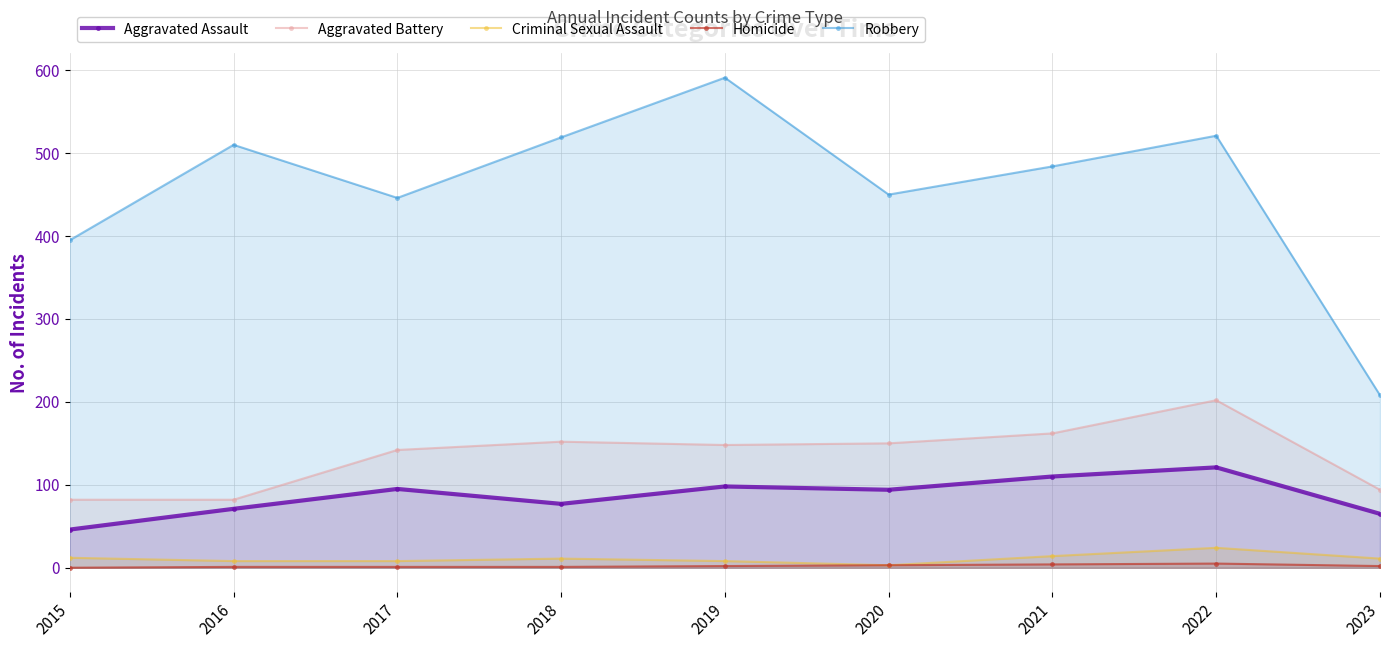

How many lines are shown in the chart?

5